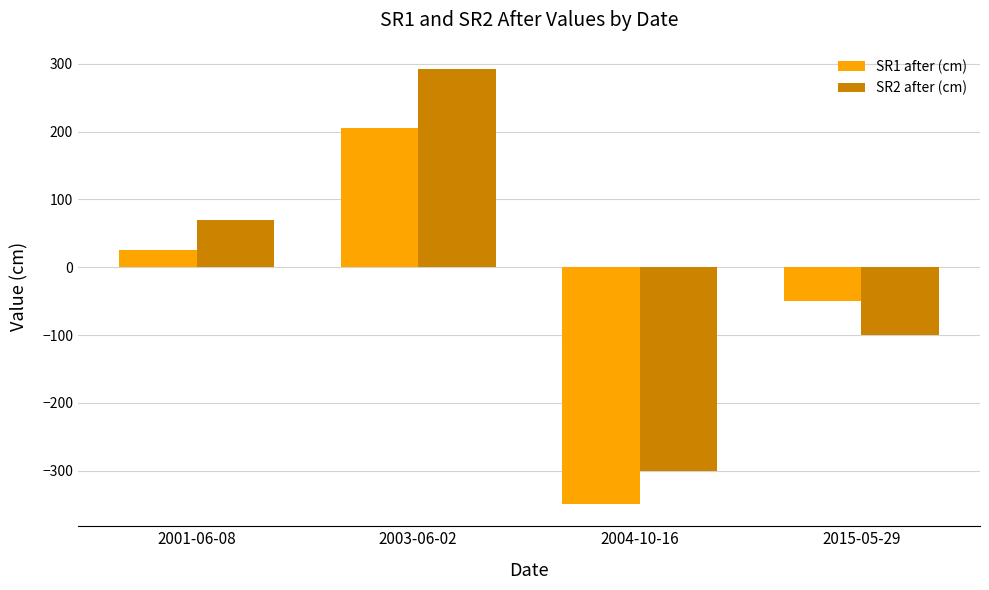

Rank the series by their average value, from highest to lowest.

SR2 after (cm), SR1 after (cm)